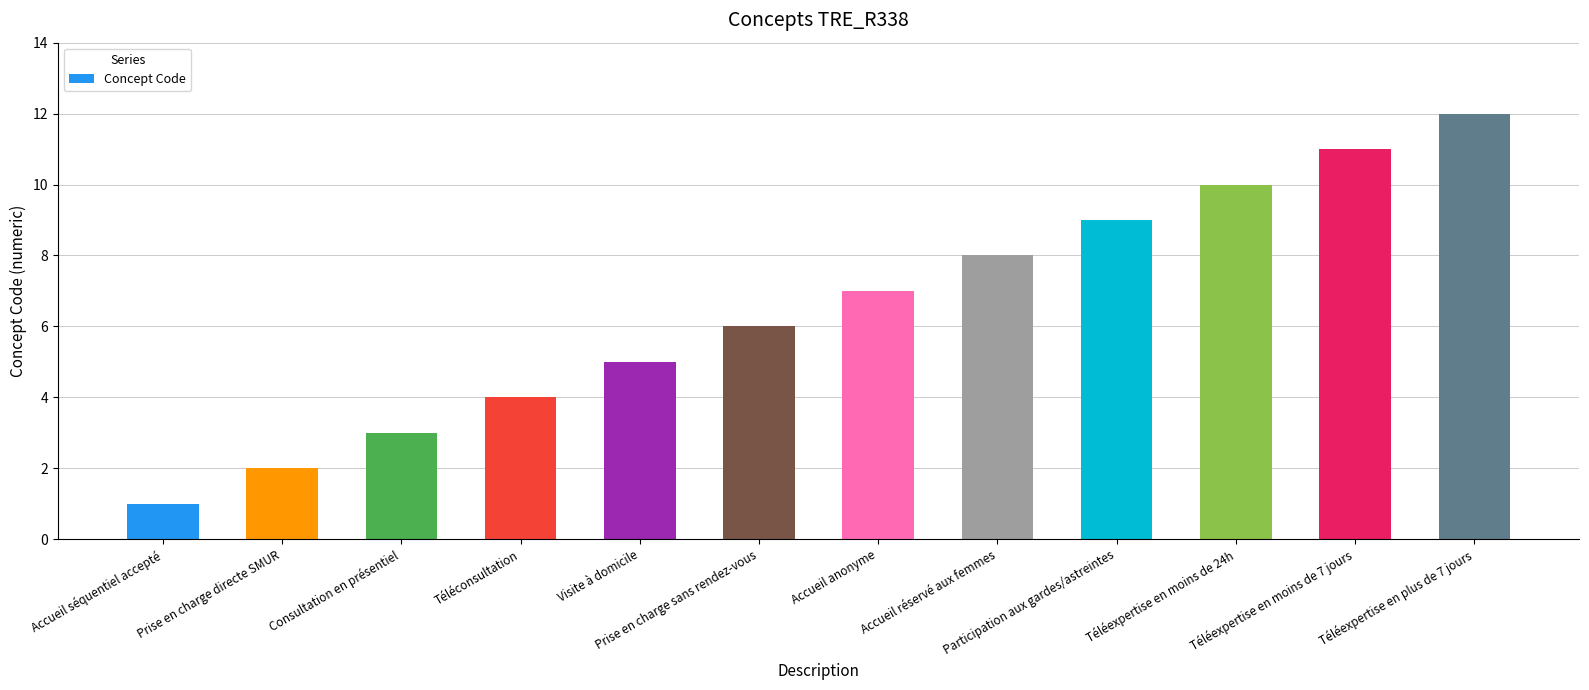

Which category has the lowest value across all series?

Accueil séquentiel accepté